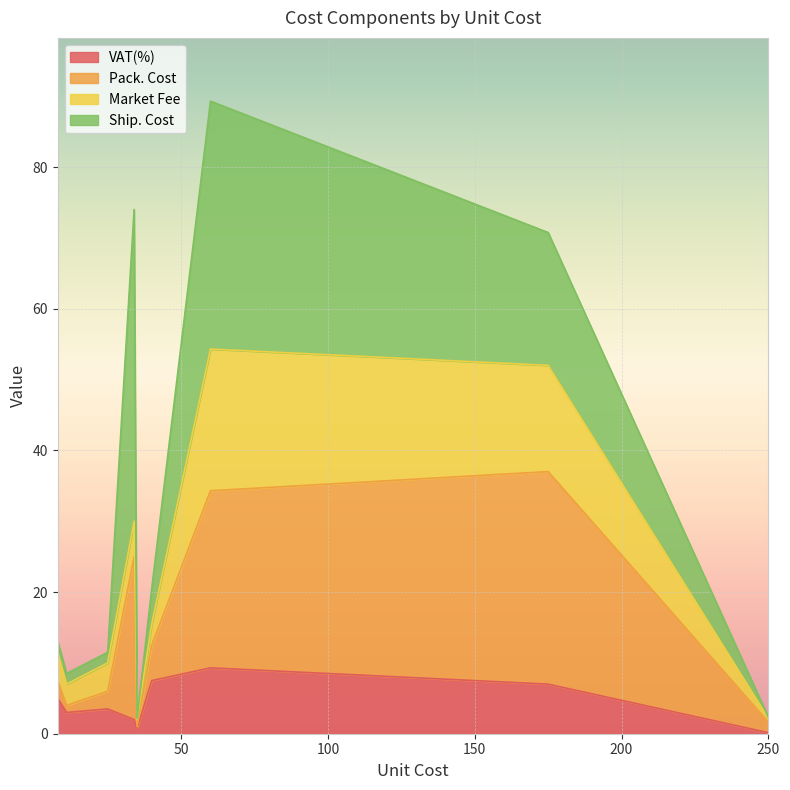

What is the highest value of the VAT(%) series?

9.3